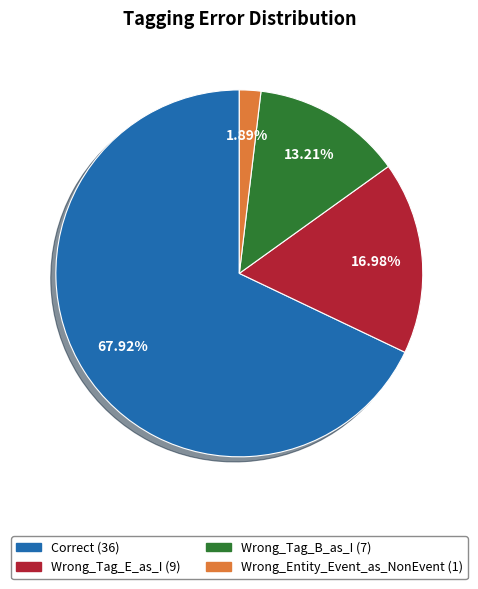

Count the number of slices in the pie.

4